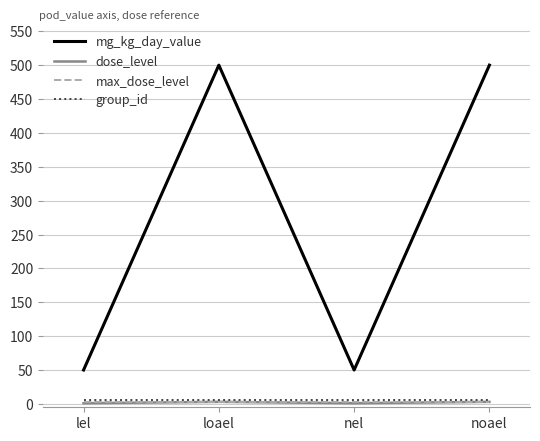

Does the chart have visible grid lines?

Yes